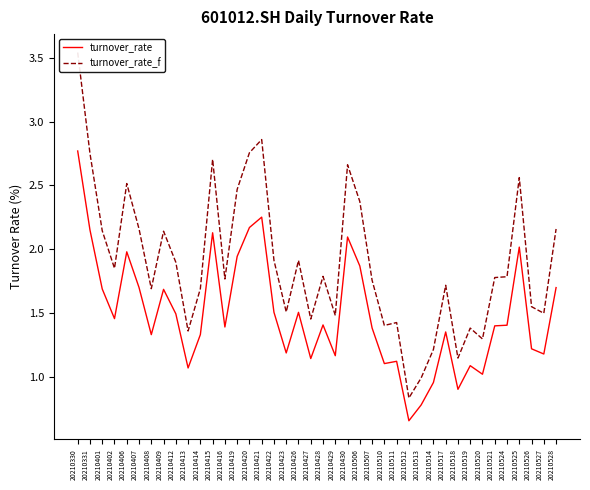

Which series has the largest total across all categories?

turnover_rate_f